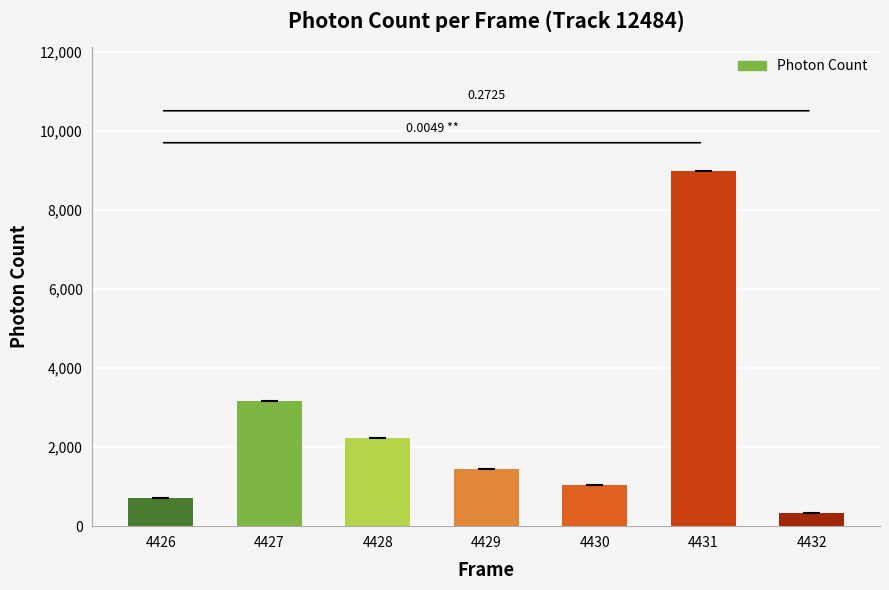

At which label does the data first exceed 1441?

4427